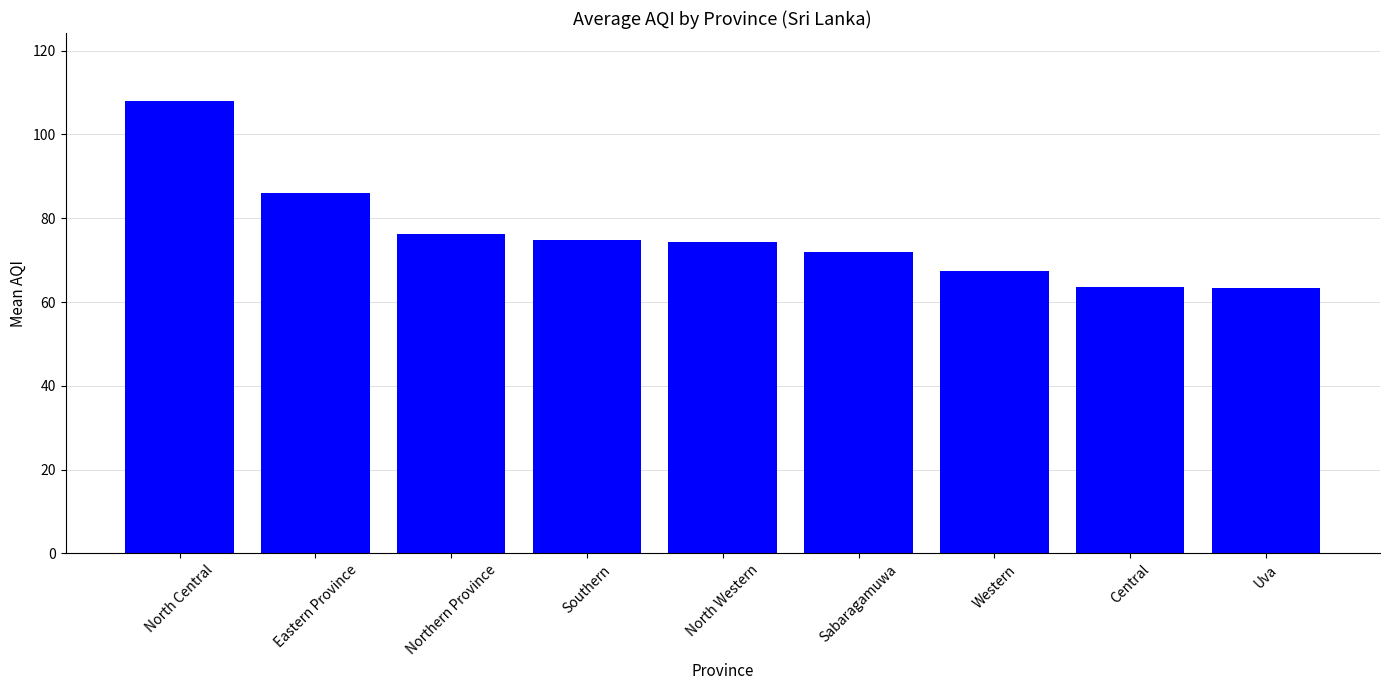

Are the bars grouped side by side (vs. stacked)?

No